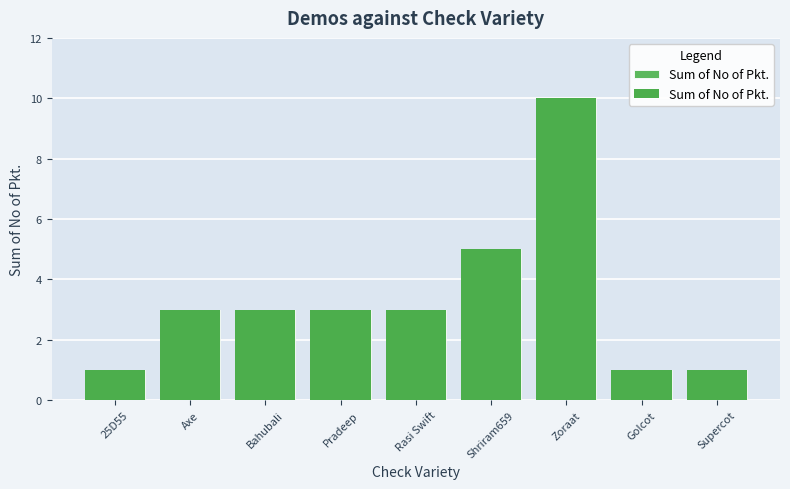

What position from the left is Supercot?

9